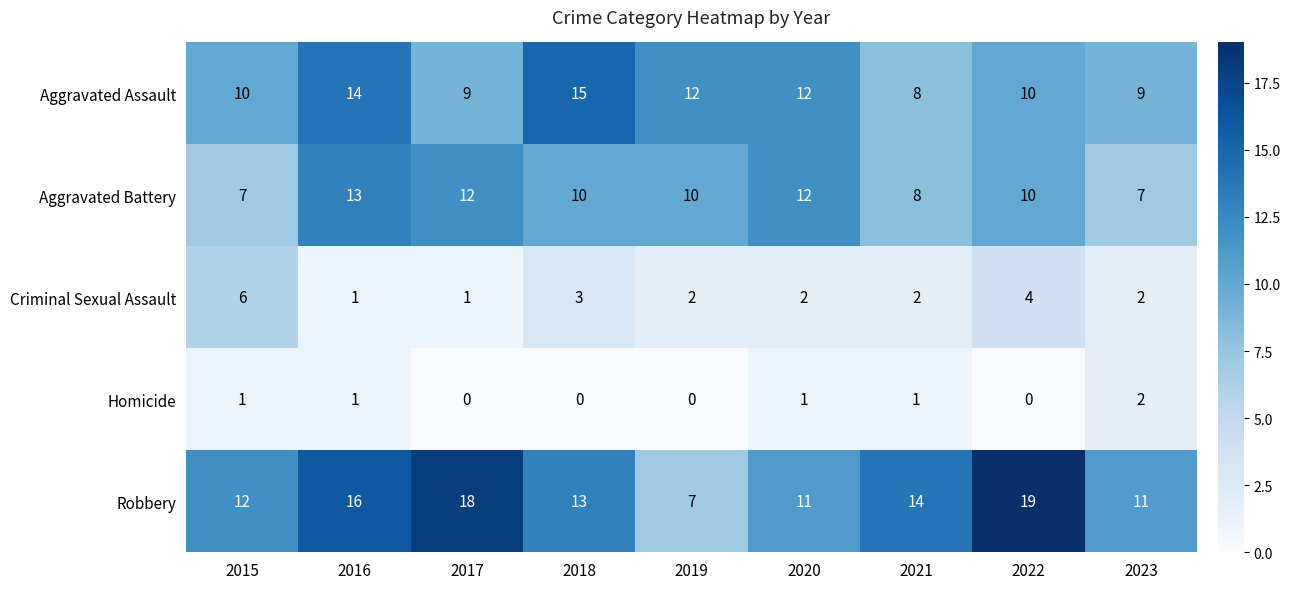

True or false: Aggravated Battery has a value of 10 at 2019.

True